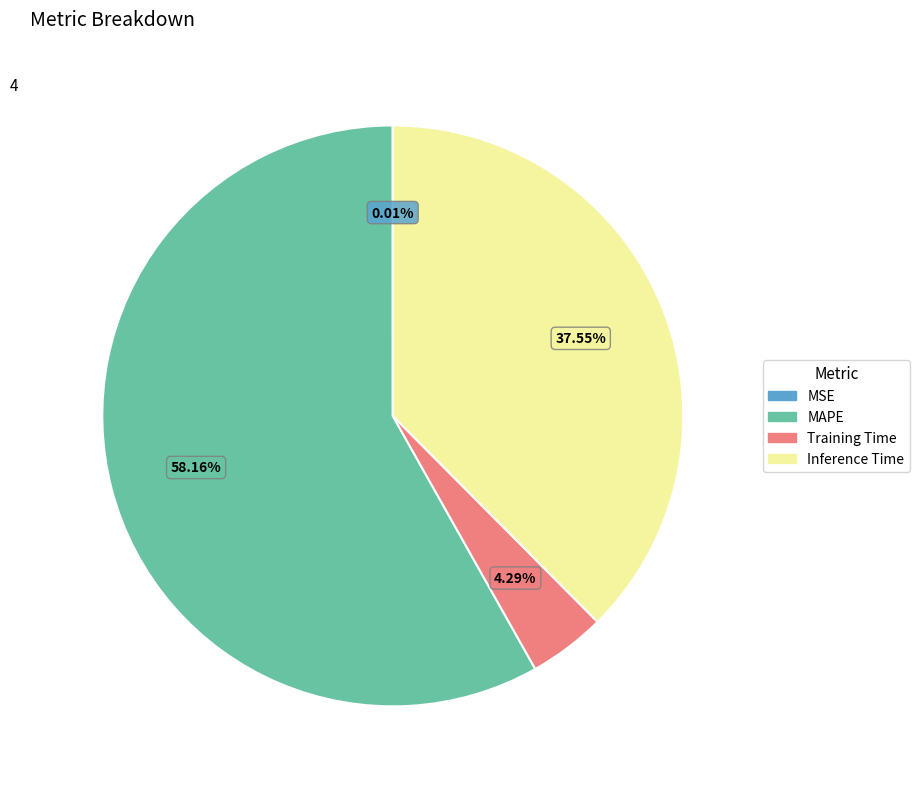

Between Training Time and Inference Time, which is larger?

Inference Time